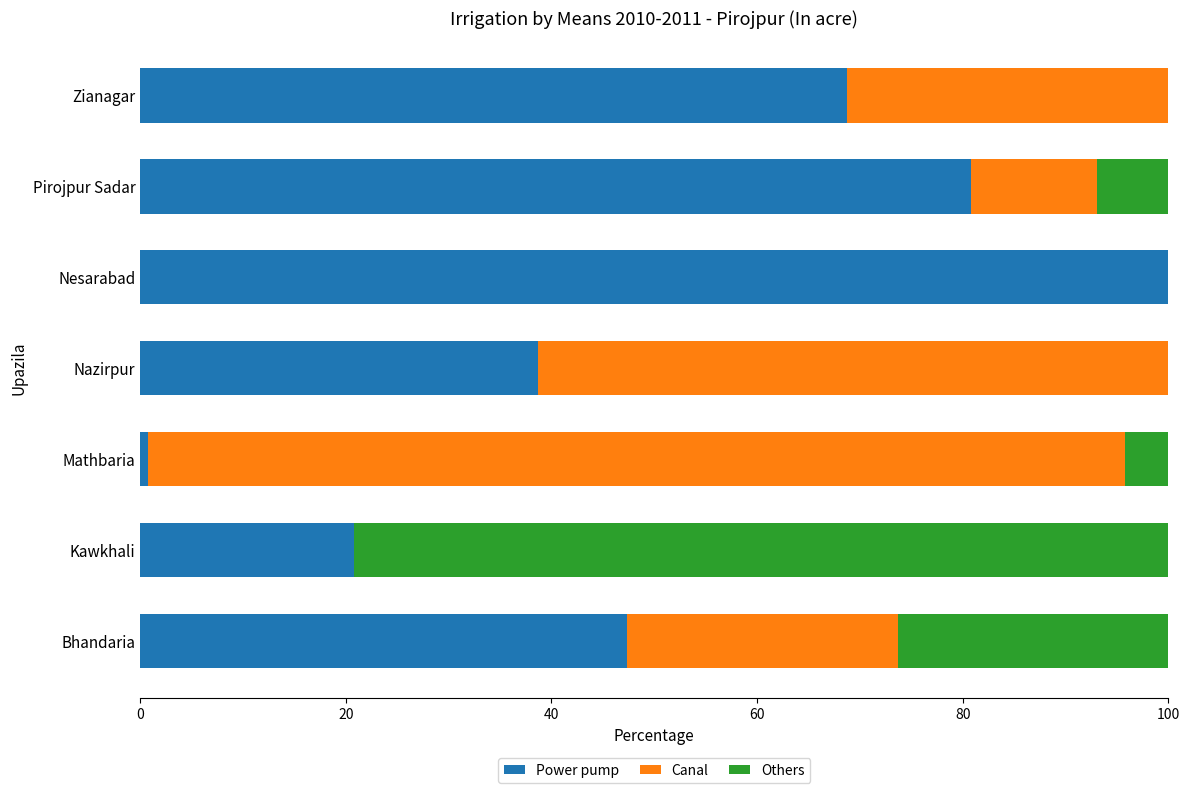

How many distinct data groups are displayed?

3